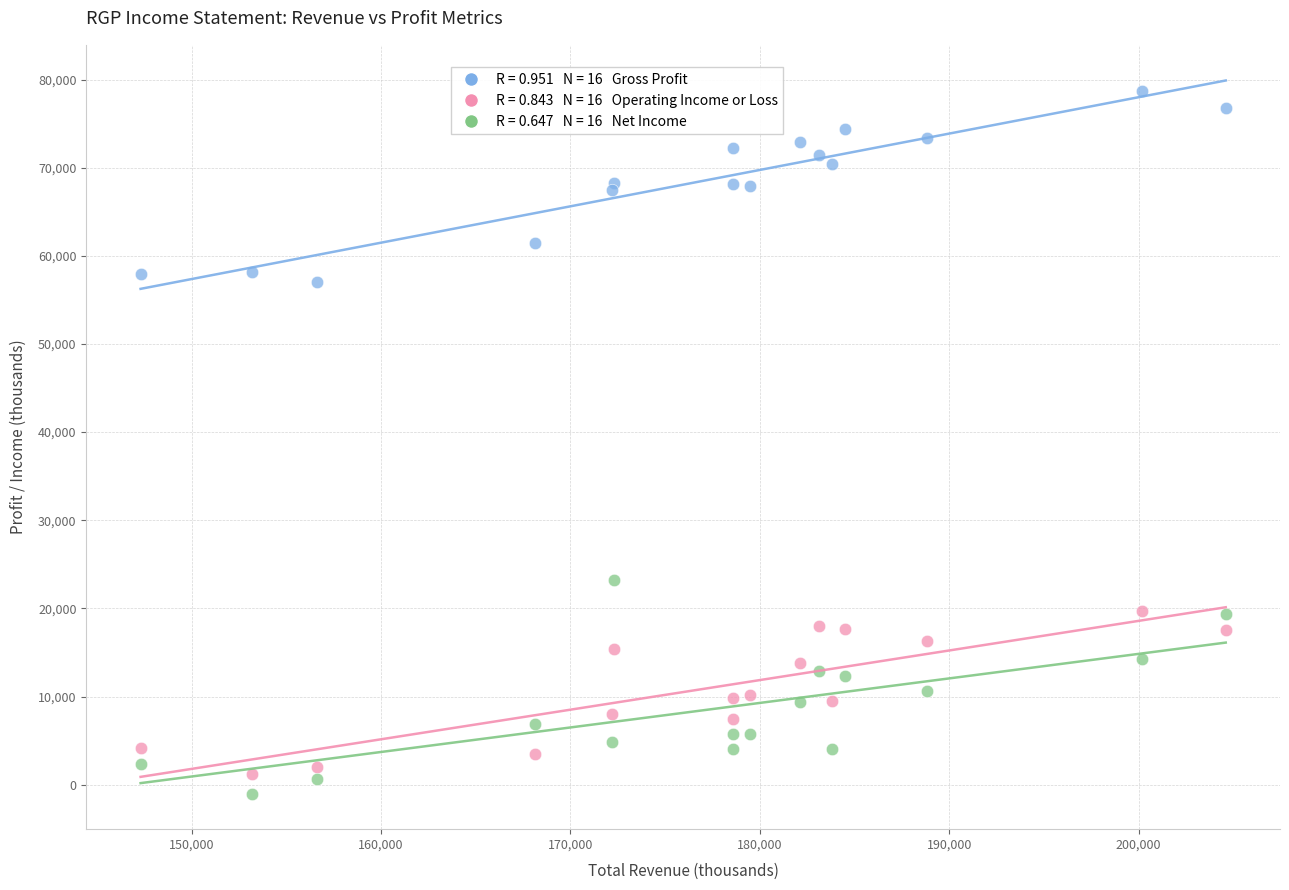

Across all series, what Y value is closest to 38850?

23200